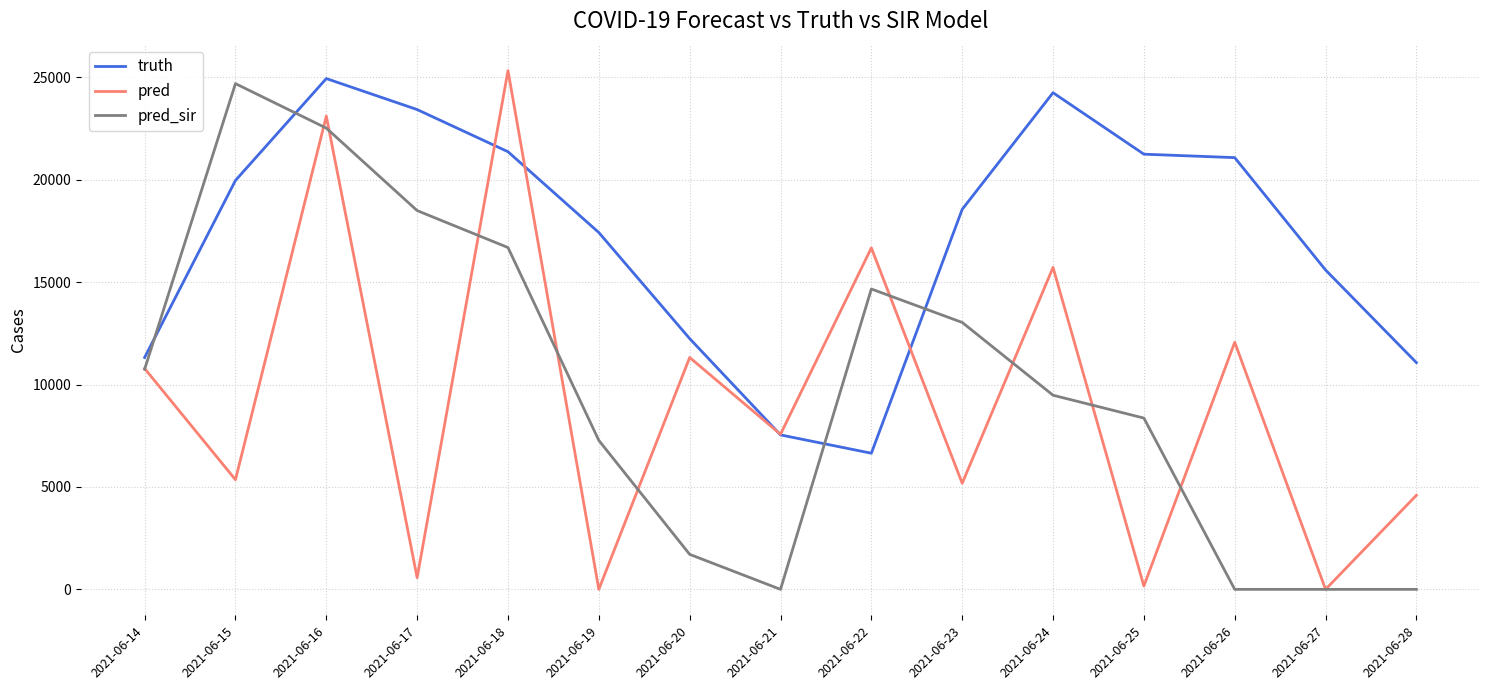

What is the difference between the highest and lowest values at 2021-06-22?

10027.0